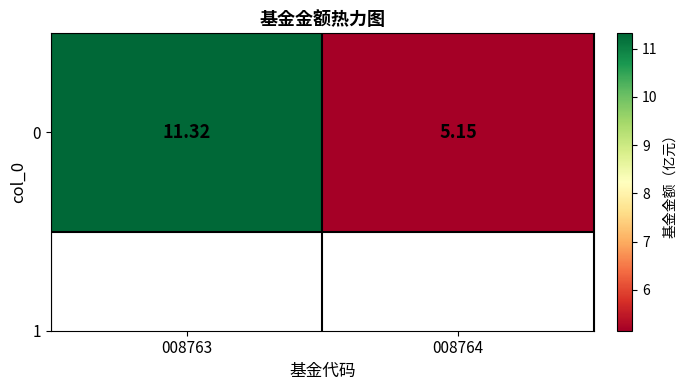

Is it true that the value at 008764 is 8.7?

False